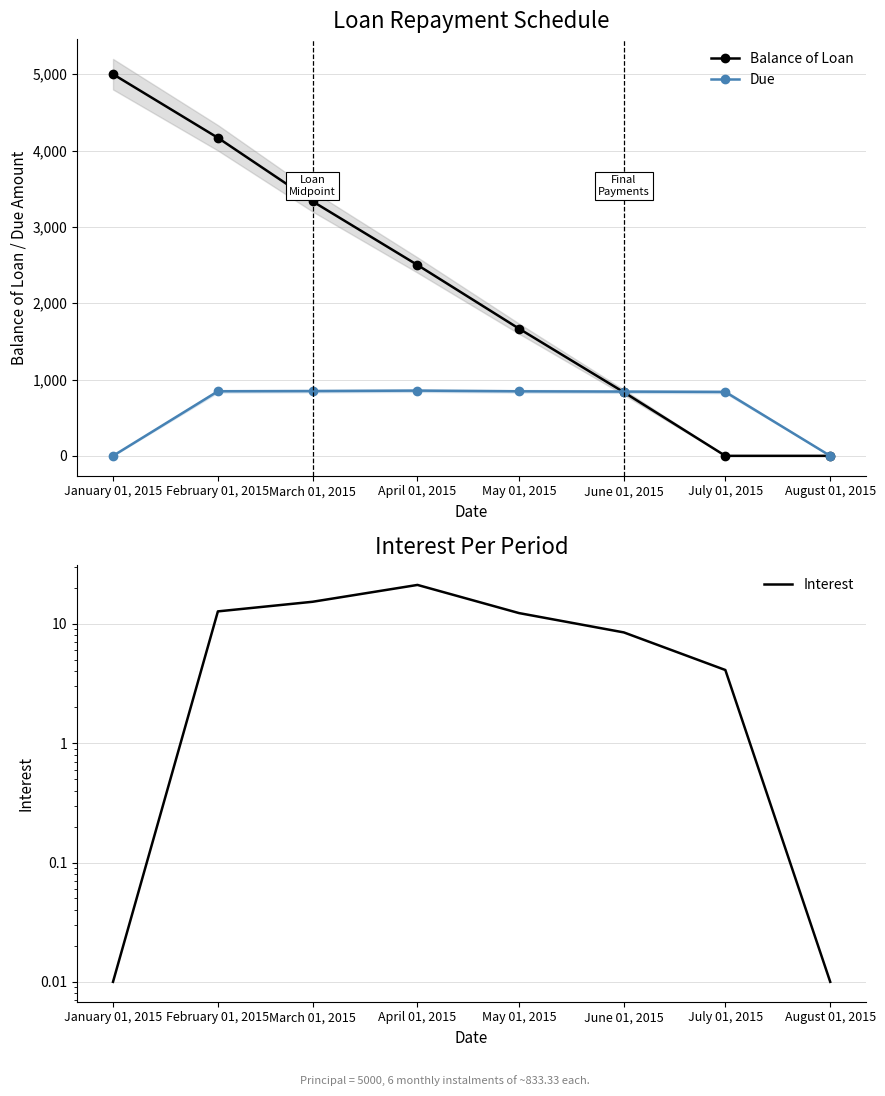

How many lines are shown in the chart?

3